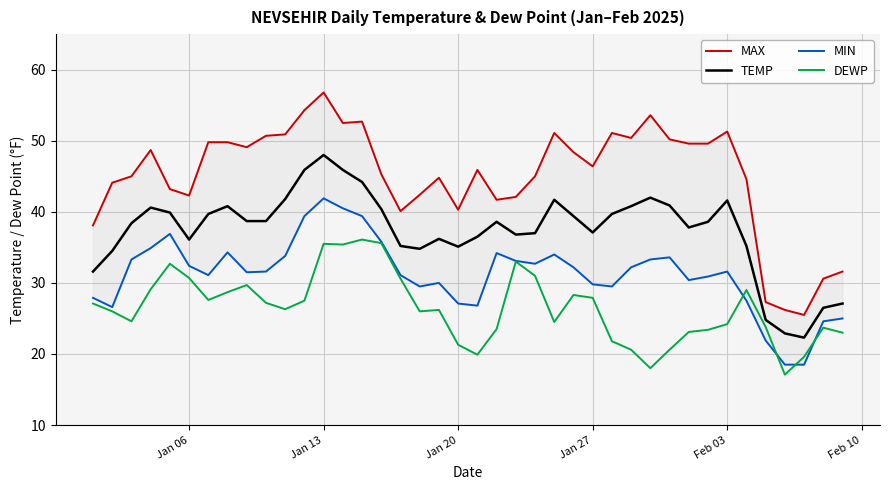

True or false: MAX and DEWP cross at least once.

False